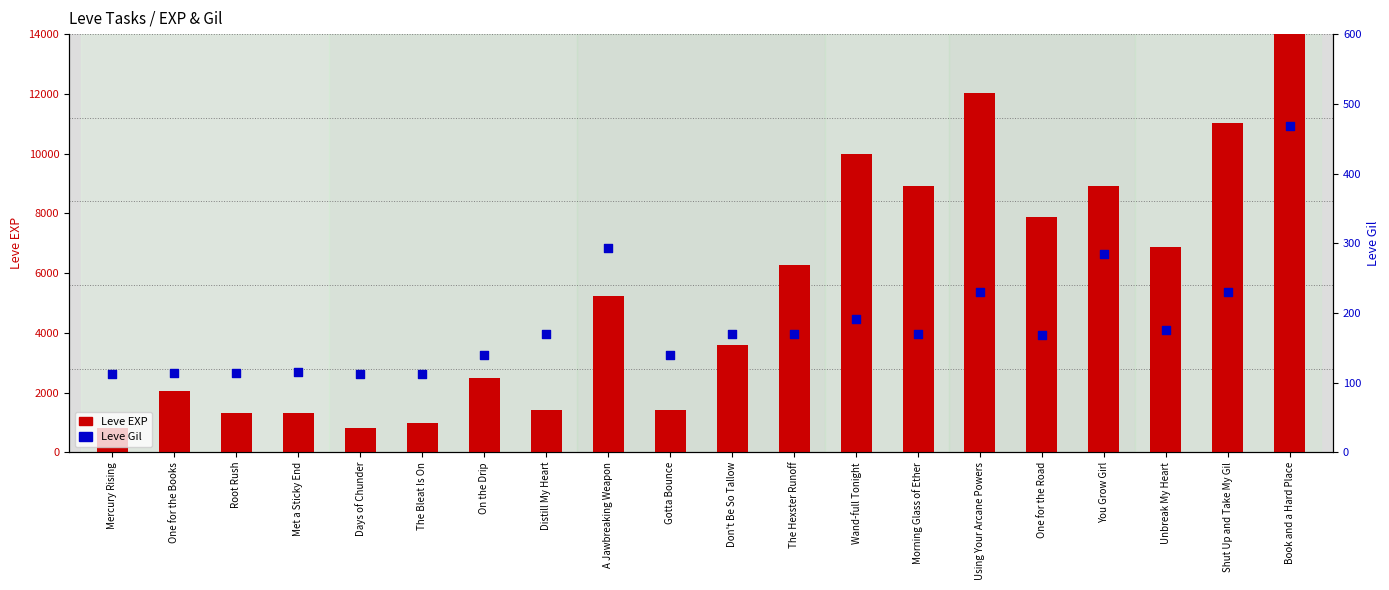

Which series has the widest spread of Y values?

Leve EXP